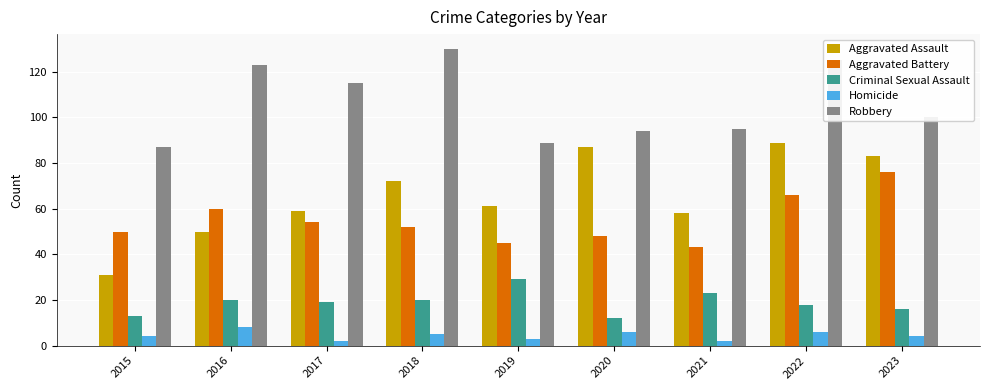

What is the maximum value for Homicide?

8